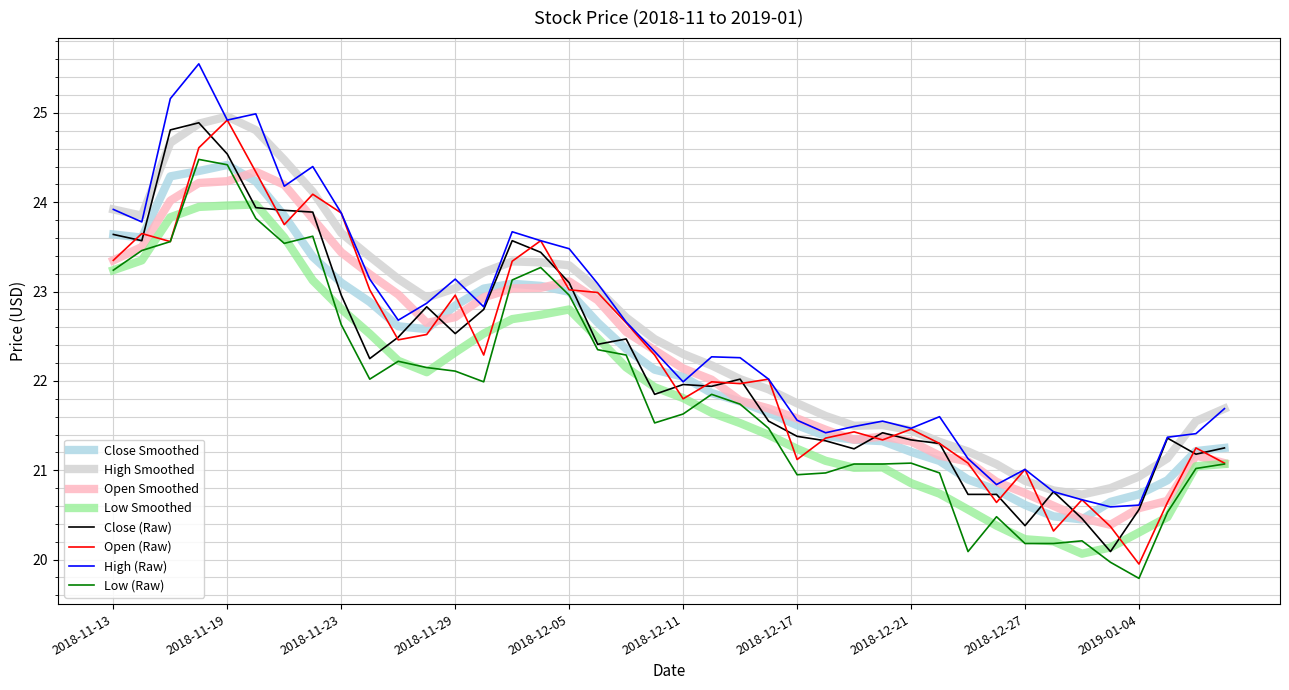

How many categories are shown in the chart?

40